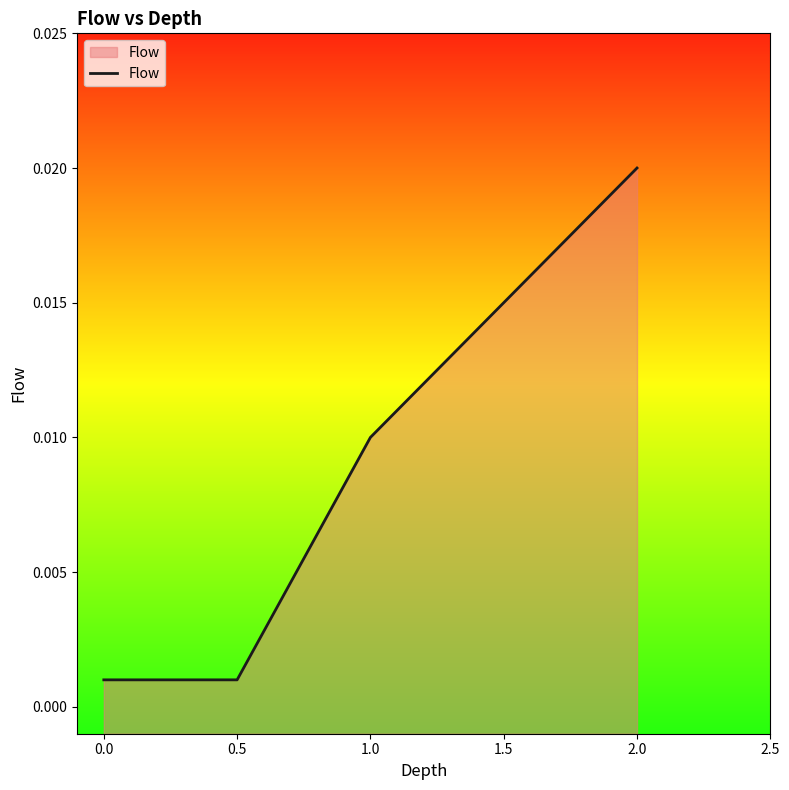

Which category has the highest value across all series?

2.0